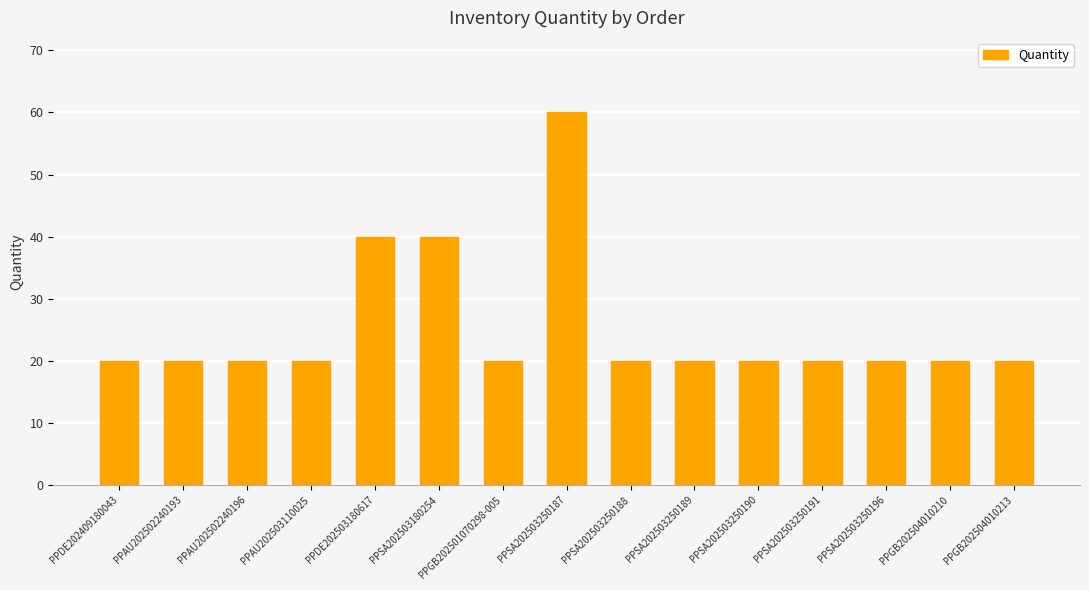

The chart shows a value of 26 at PPGB202501070298-005. True or false?

False